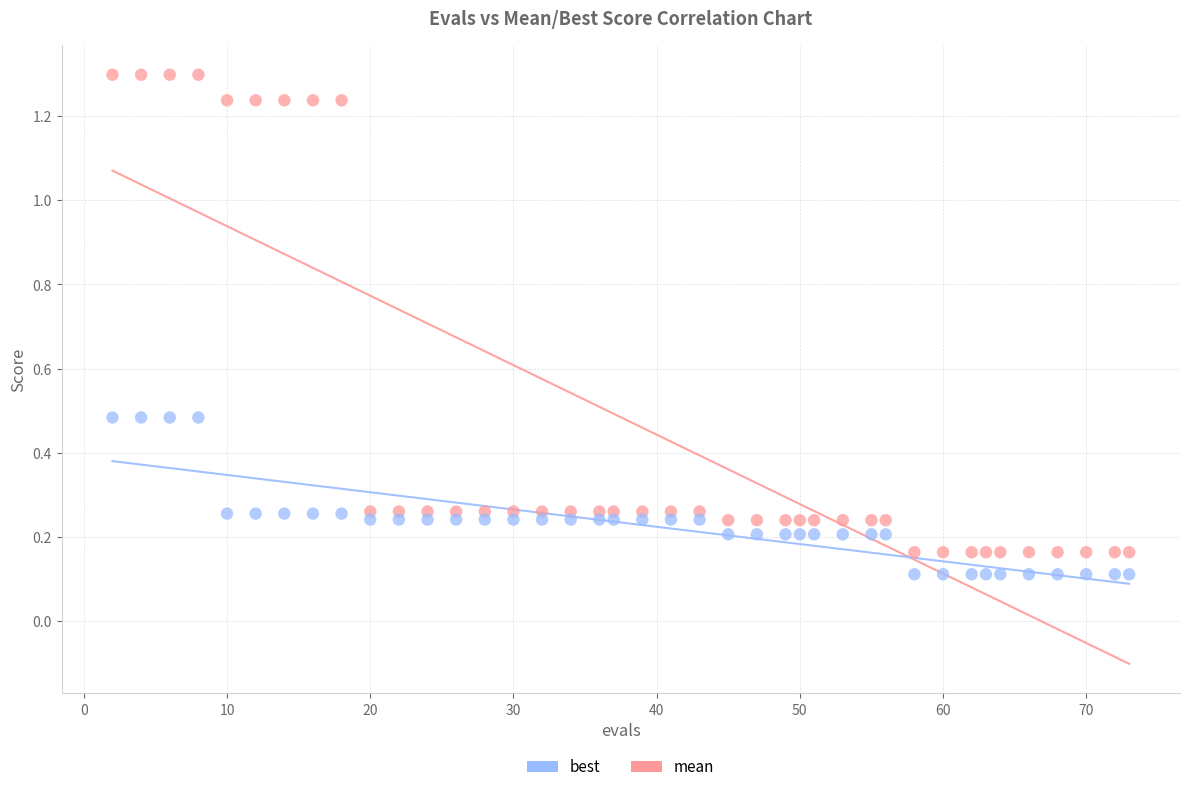

Which series reaches the minimum Y coordinate?

best